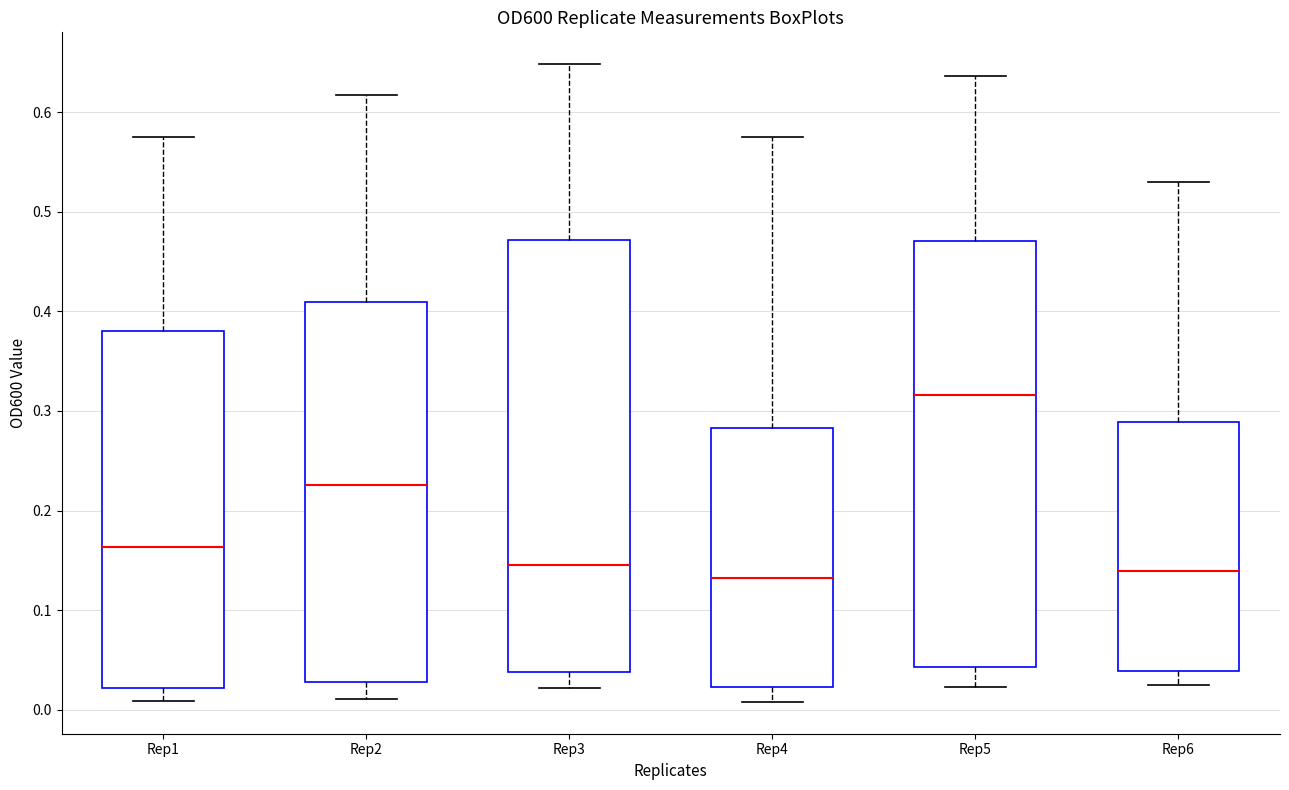

Reading left to right, read every box against the y-axis: the position of its median line, the range the box covers, and the ends of its whiskers. The values are not printed on the chart, so give them approximately, as read against the axis.

Rep1: median 0.16, box 0.02 to 0.38, whiskers 0.01 to 0.58
Rep2: median 0.23, box 0.03 to 0.41, whiskers 0.01 to 0.62
Rep3: median 0.15, box 0.04 to 0.47, whiskers 0.02 to 0.65
Rep4: median 0.13, box 0.02 to 0.28, whiskers 0.01 to 0.58
Rep5: median 0.32, box 0.04 to 0.47, whiskers 0.02 to 0.64
Rep6: median 0.14, box 0.04 to 0.29, whiskers 0.03 to 0.53